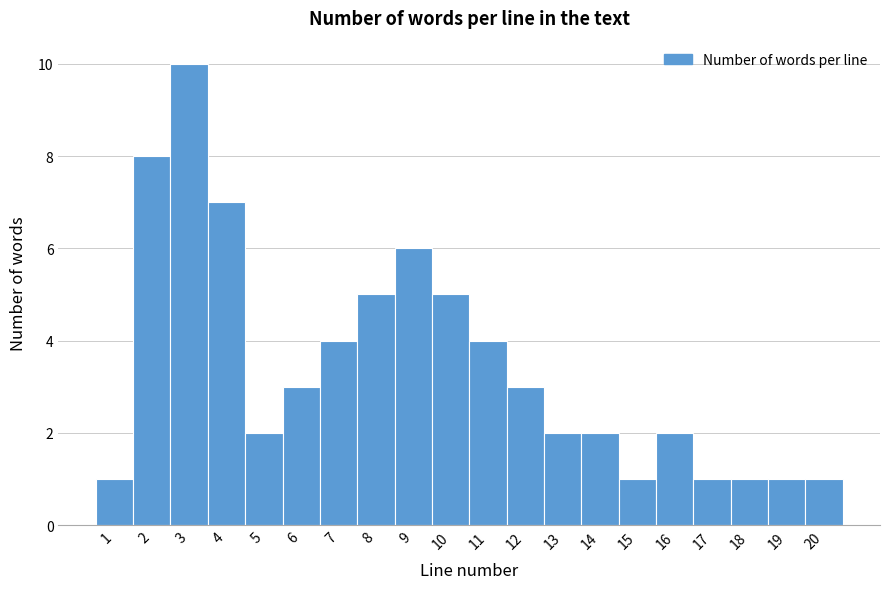

How tall is the bar that spans 15.5 to 16.5 on the x-axis? The values are not printed on the chart, so give them approximately, as read against the axis.

2